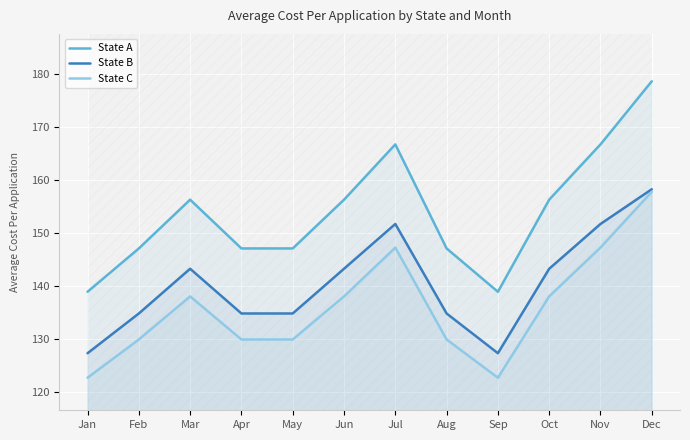

At which category does State A reach its first local valley?

Sep